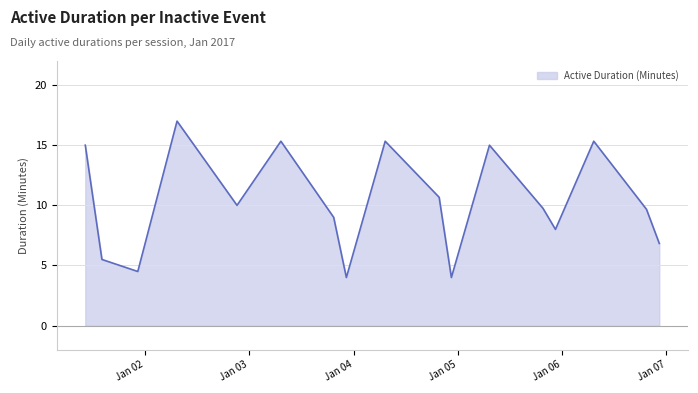

What is the minimum value shown in the chart?

4.0